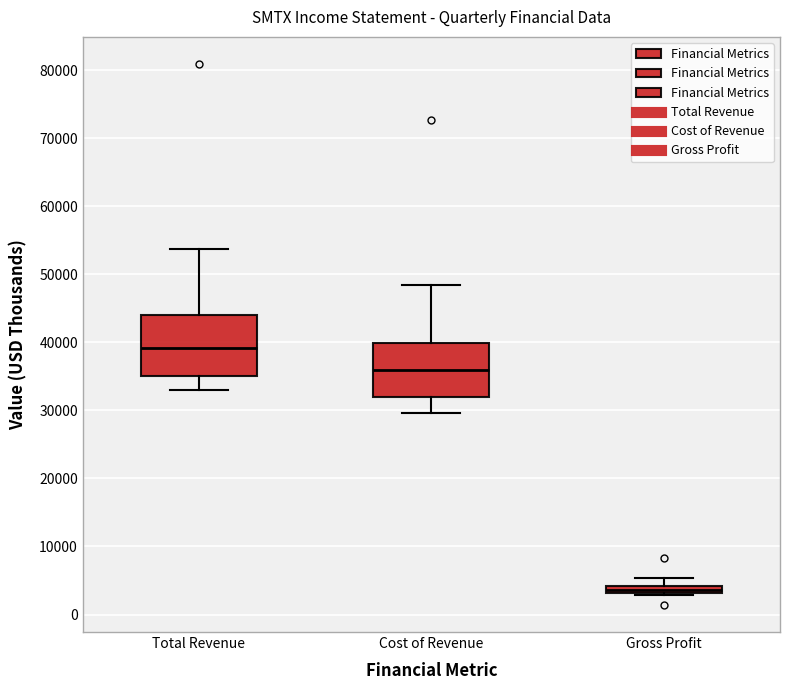

Which box has the highest median line?

Total Revenue